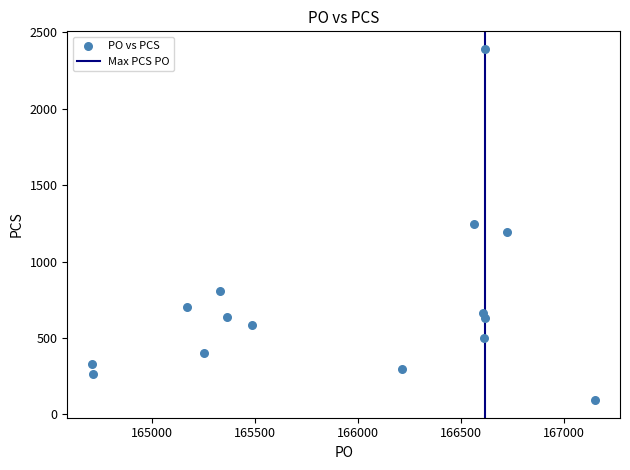

What is the range of Y values (max minus min)?

2298